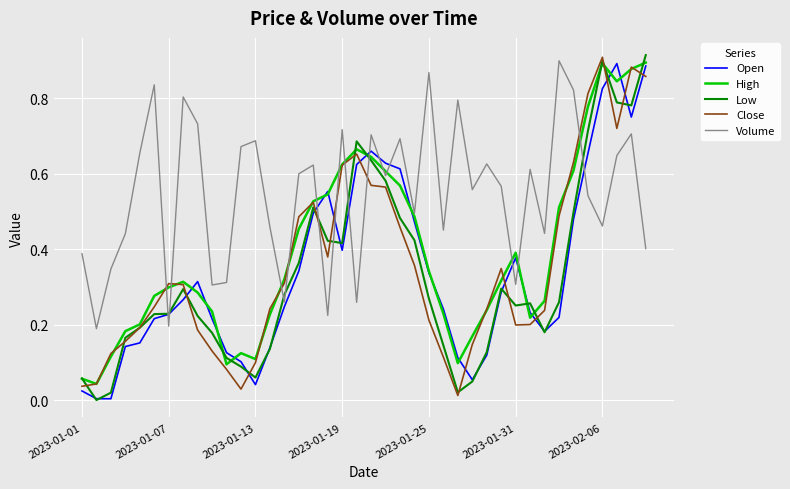

True or false: Open and Volume intersect in this chart.

True